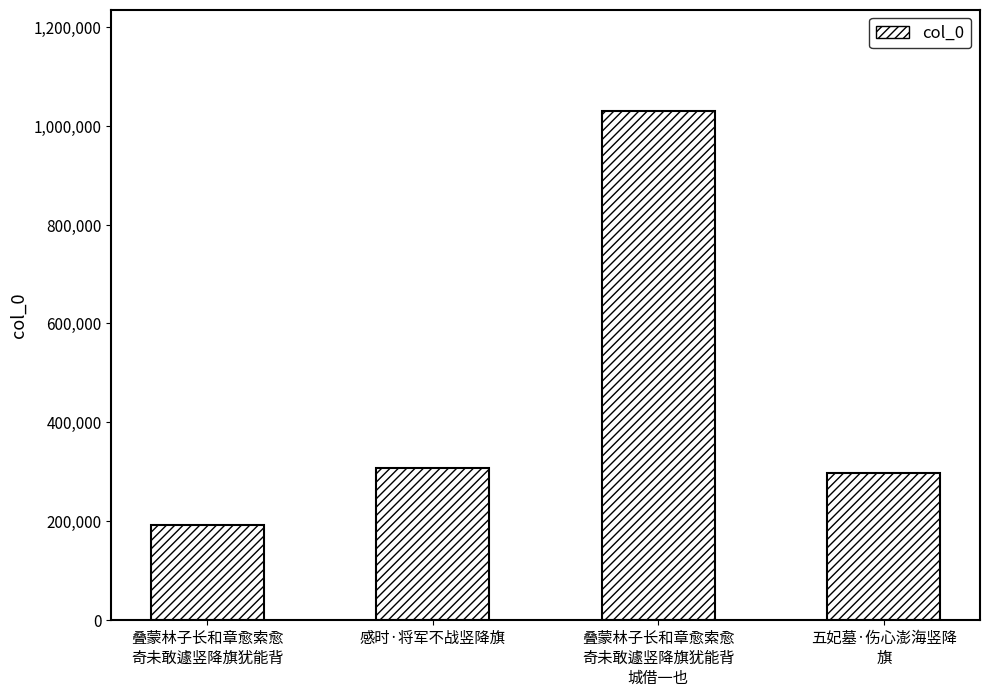

What is the ratio of the value at 叠蒙林子长和章愈索愈
奇未敢遽竖降旗犹能背 to the value at 叠蒙林子长和章愈索愈
奇未敢遽竖降旗犹能背
城借一也?

0.2